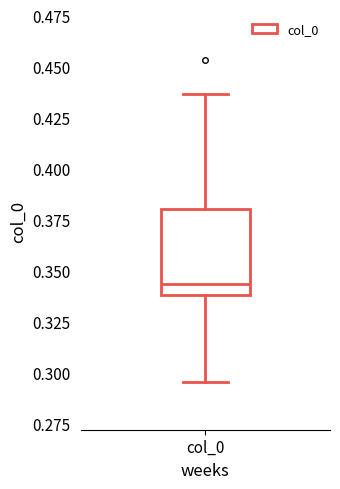

Transcribe this box plot: give where the median line is, the range the box spans, and where the two whiskers end, as read against the y-axis. The values are not printed on the chart, so give them approximately, as read against the axis.

median 0.345, box 0.340 to 0.380, whiskers 0.295 to 0.435